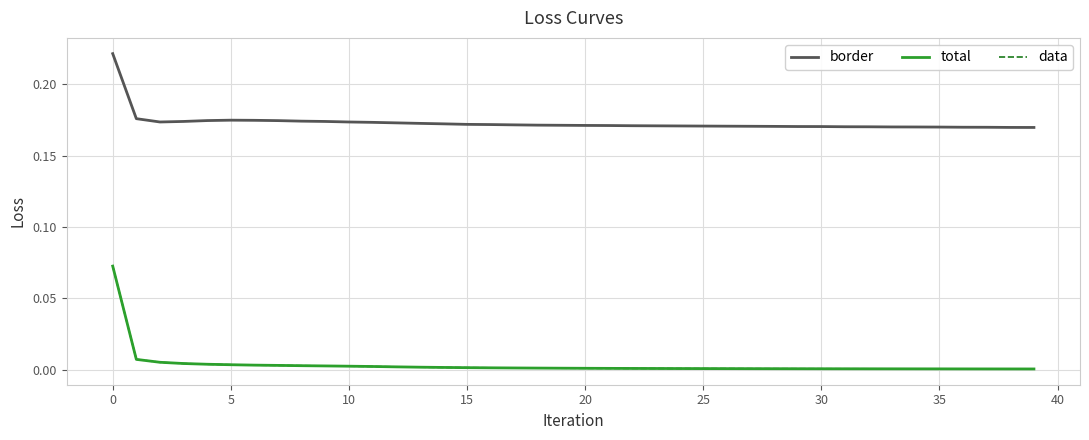

Rank the series by their maximum value, from highest to lowest.

border, total, data